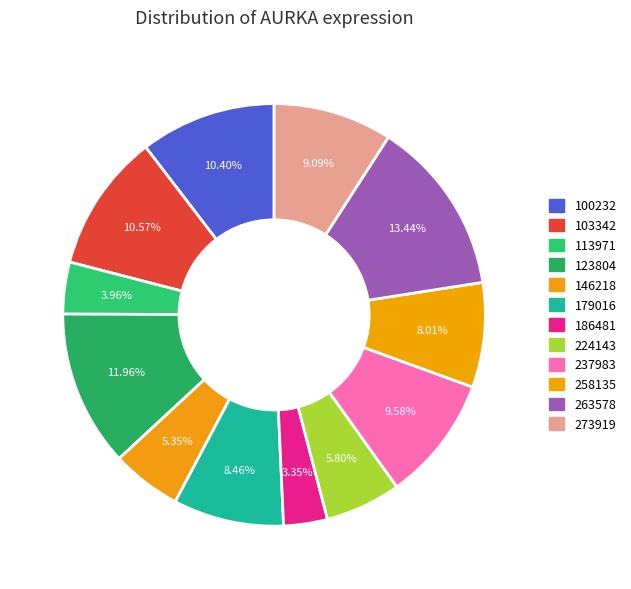

What is the total percentage of 224143 and 123804?

17.8%